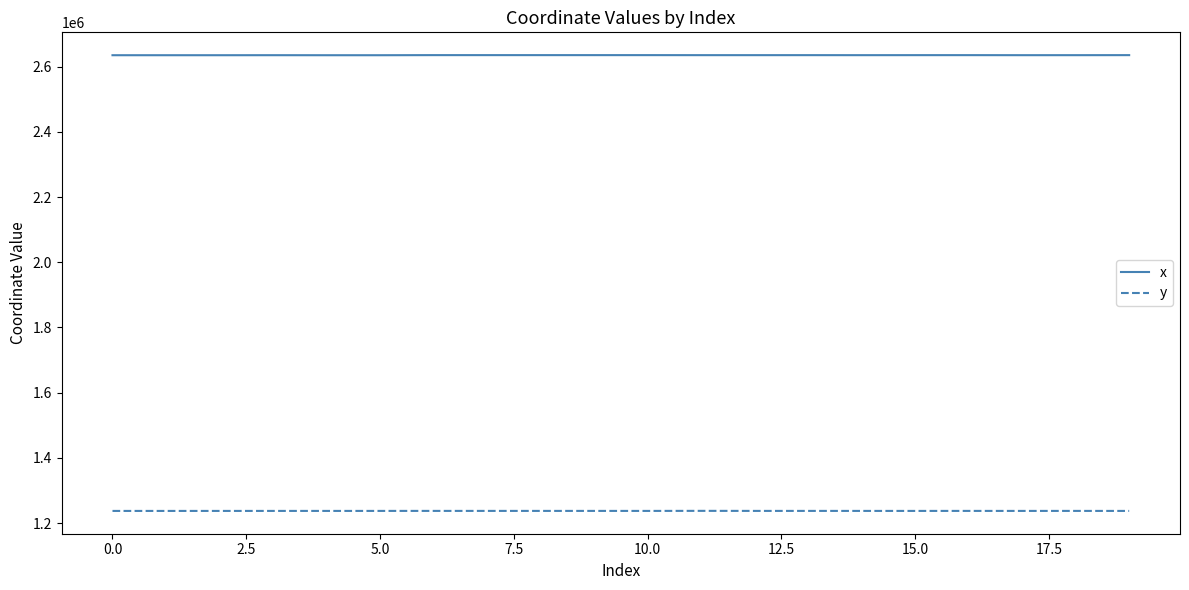

Rank the series by their maximum value, from highest to lowest.

x, y